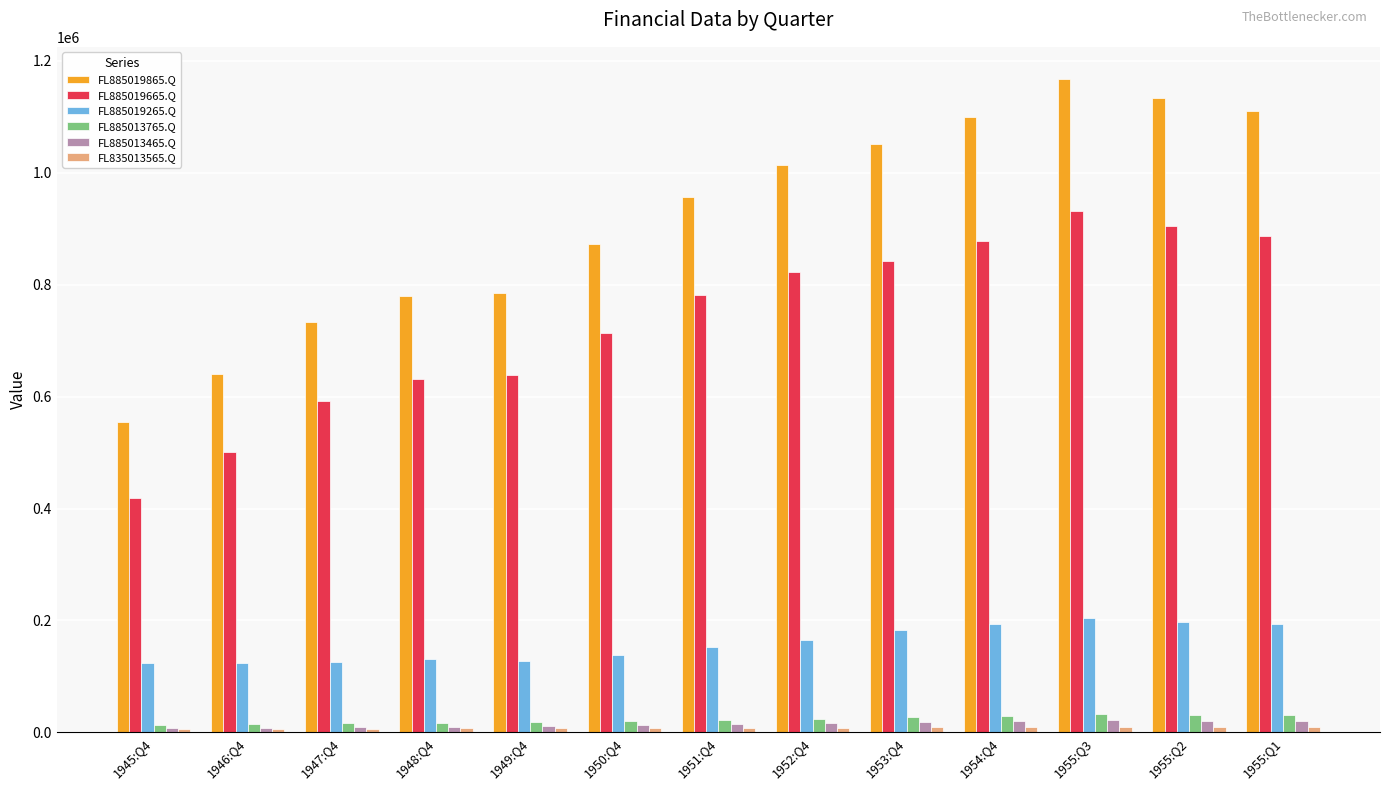

Which series has the largest total across all categories?

FL885019865.Q